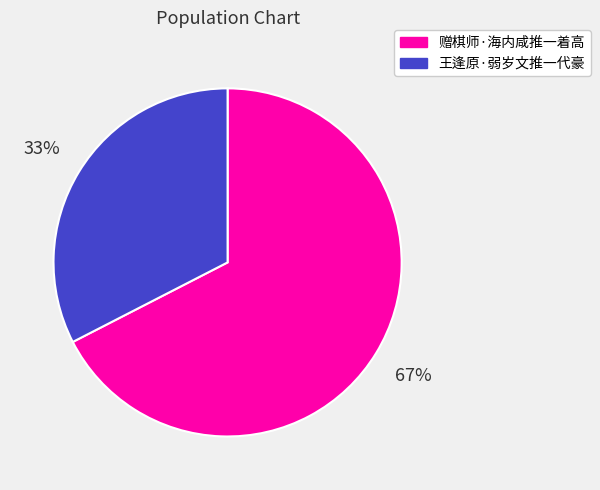

Is it true that 王逢原·弱岁文推一代豪 is 18% of the pie?

False